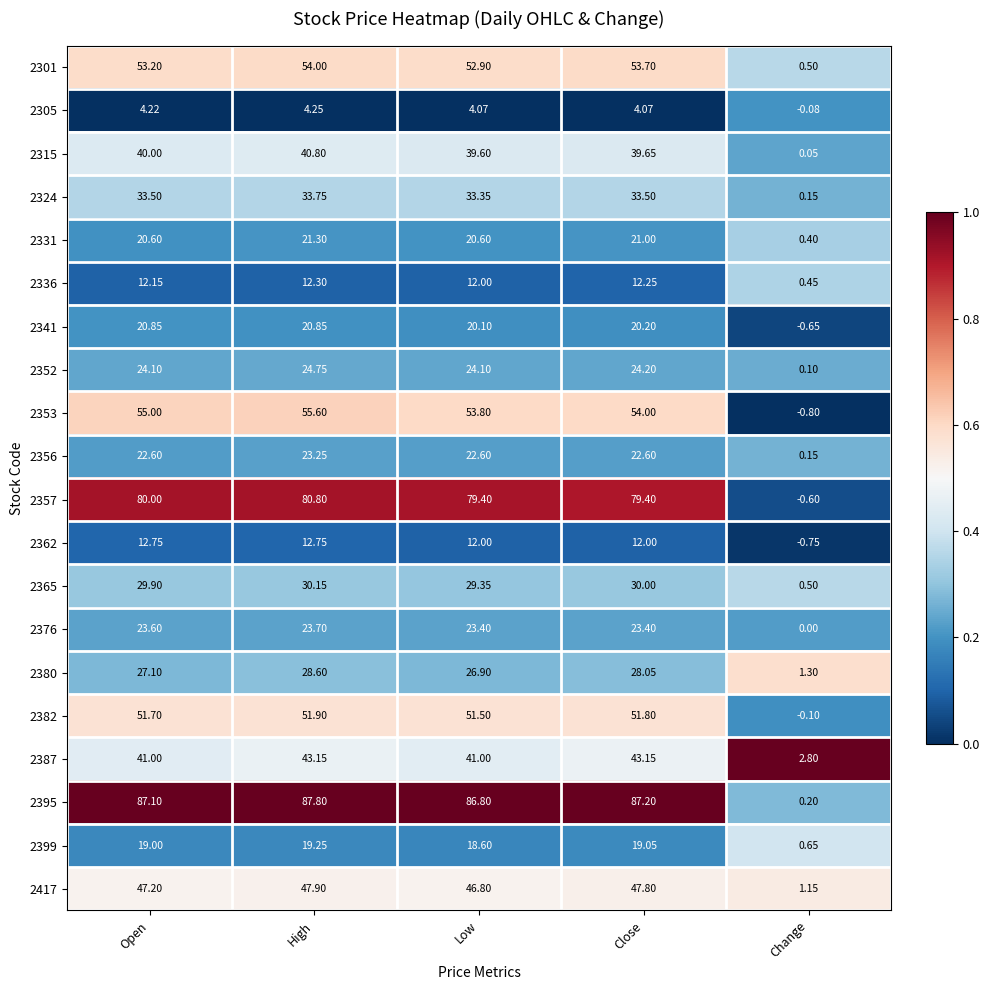

At which category is the sum across all series the highest?

High